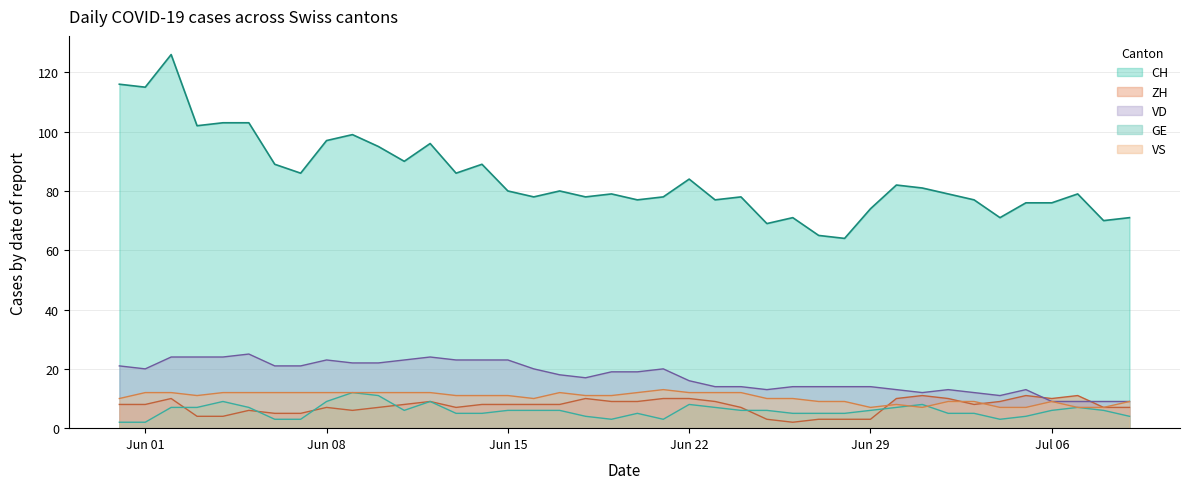

What is the value of the GE point at the 33rd from the left?

5